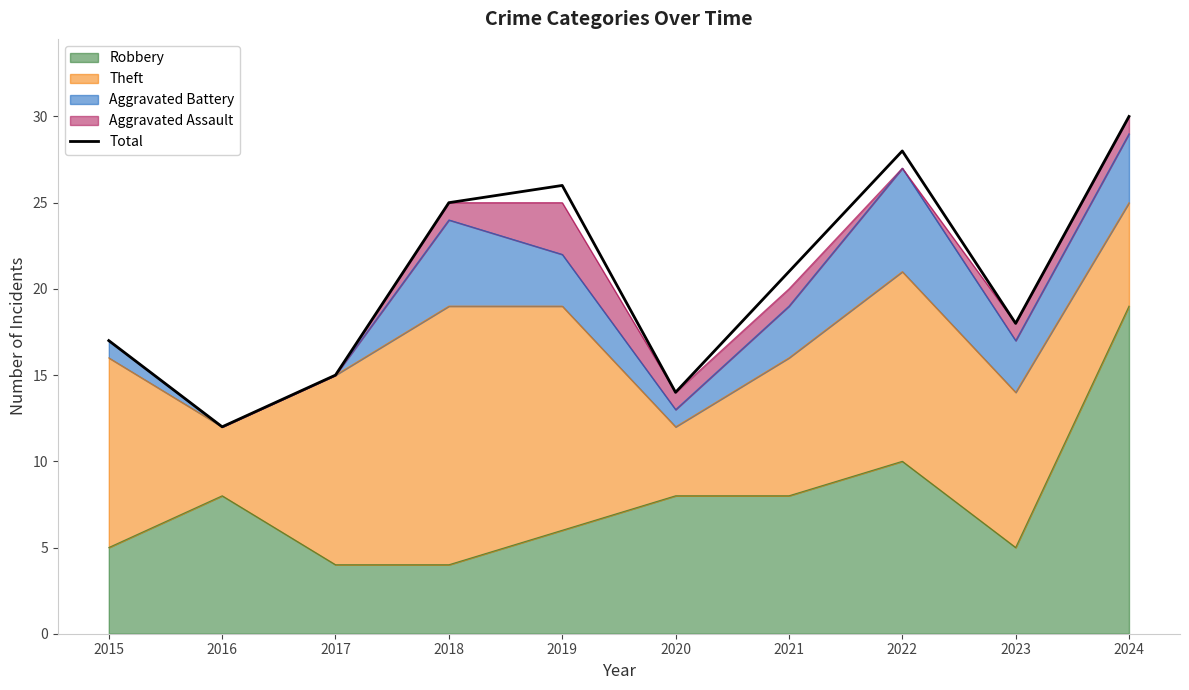

How many values exceed 21?

4